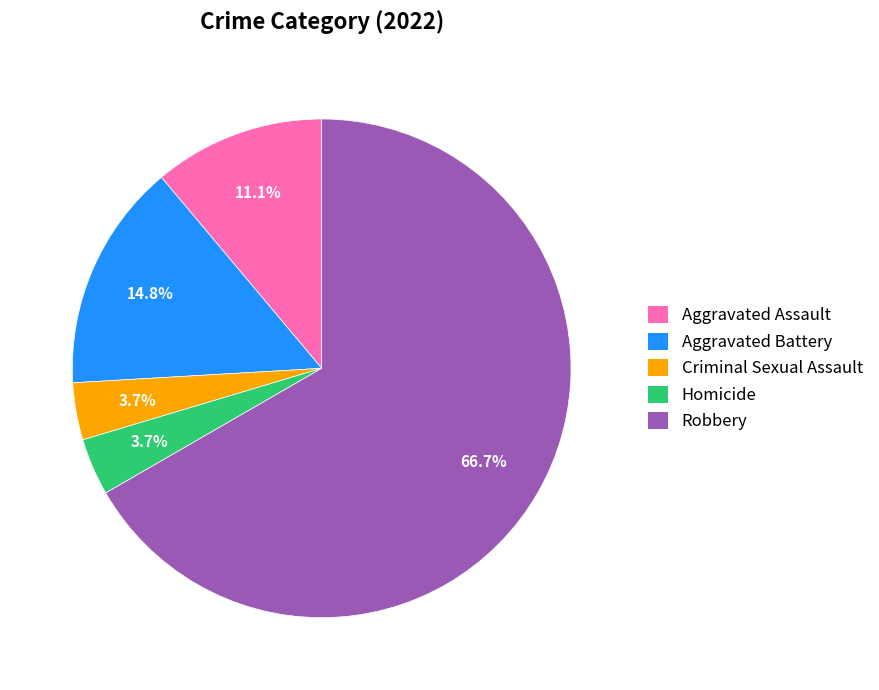

Which slice is the largest?

Robbery